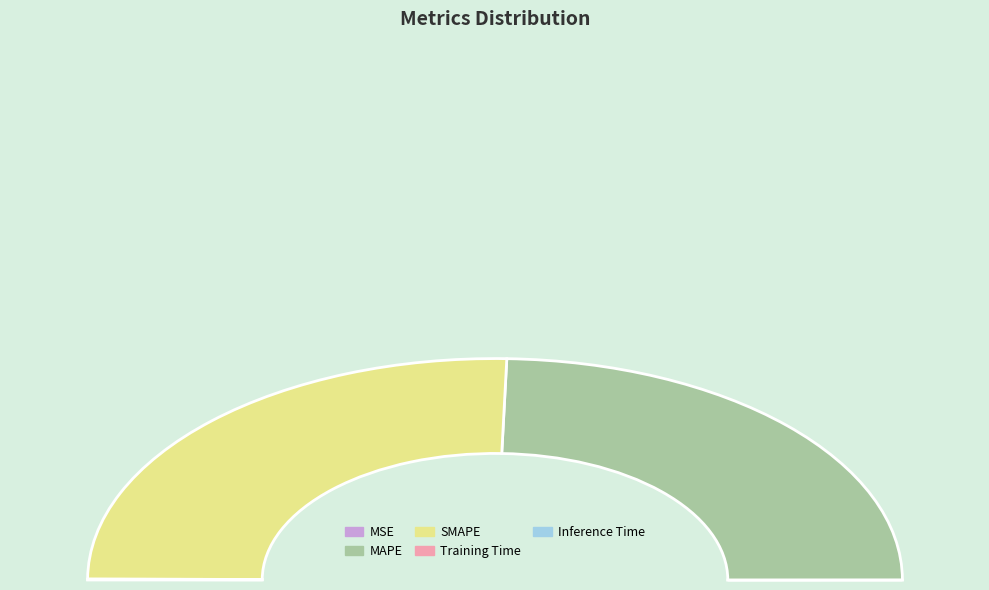

What is the change in value from SMAPE to Inference Time?

-7.1